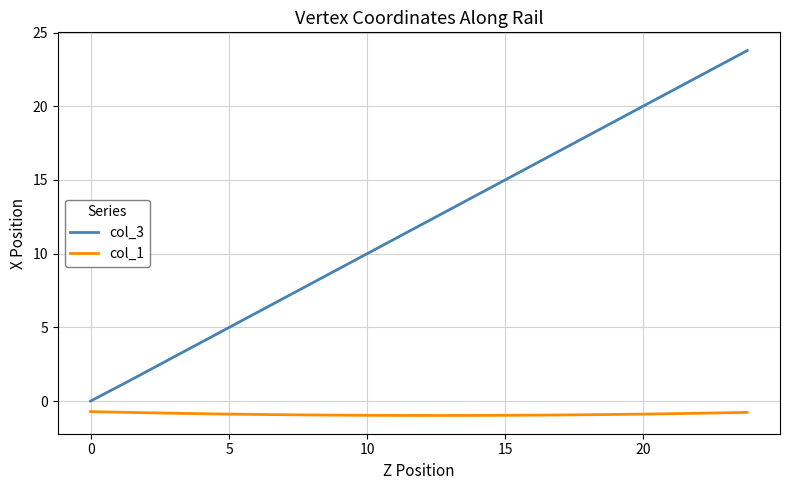

List the series in order of their overall mean, highest first.

col_3, col_1